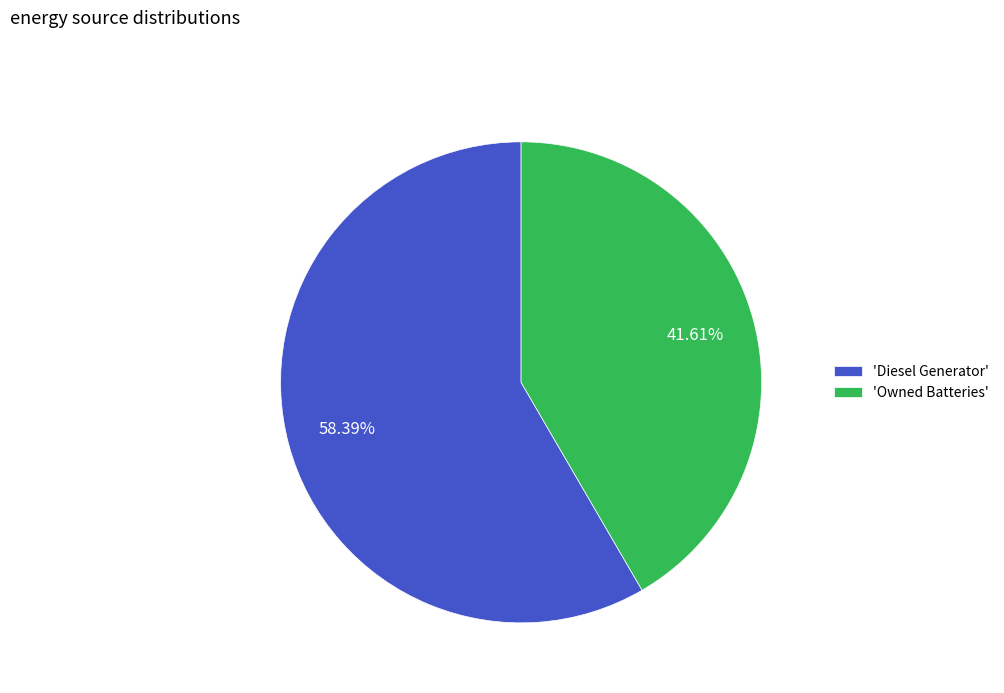

Rank the categories by value from highest to lowest.

'Diesel Generator', 'Owned Batteries'